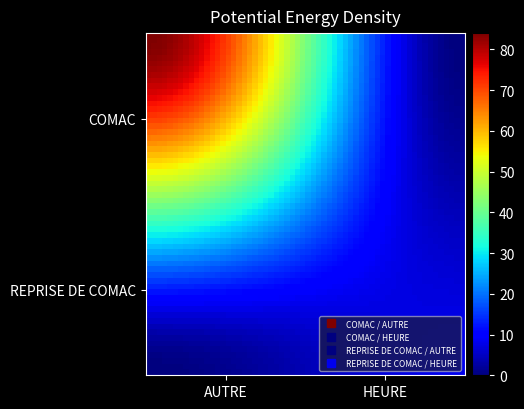

Reading right to left, what are all the values shown in this chart?

COMAC: 0	84
REPRISE DE COMAC: 8	0